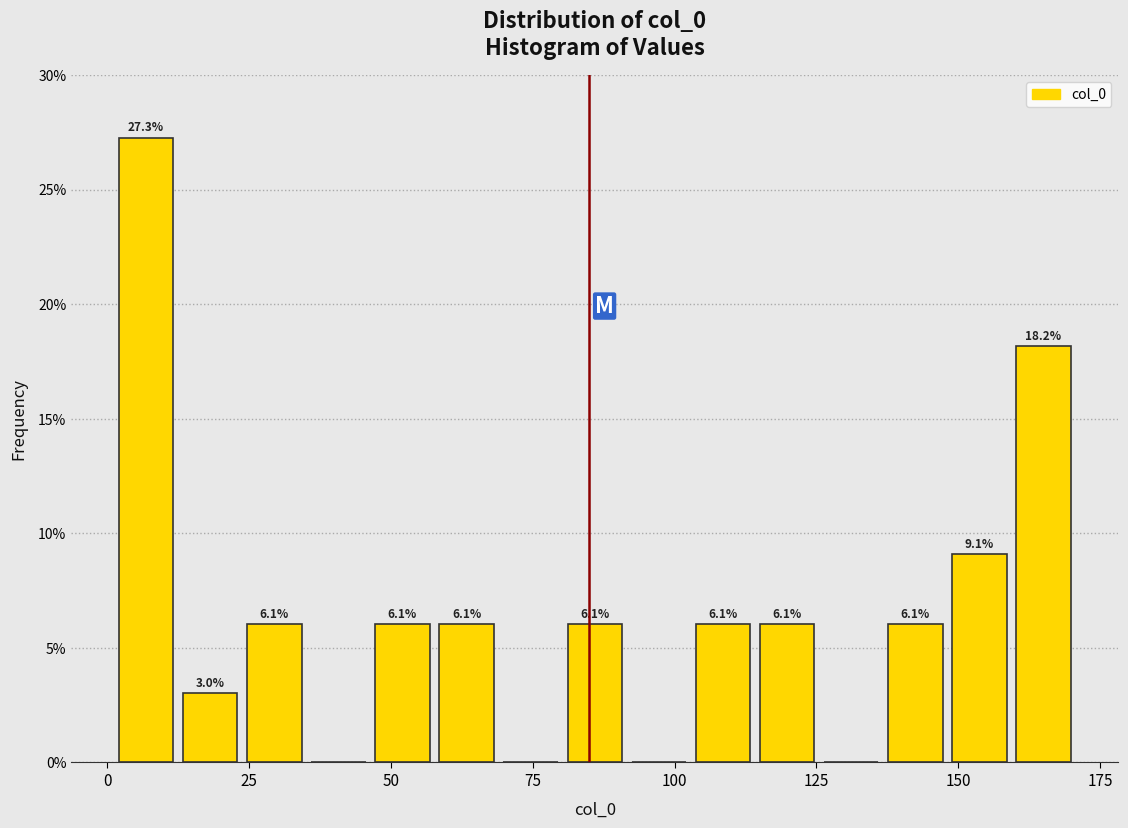

Read against the x-axis, roughly where is the centre of the tallest bar?

5